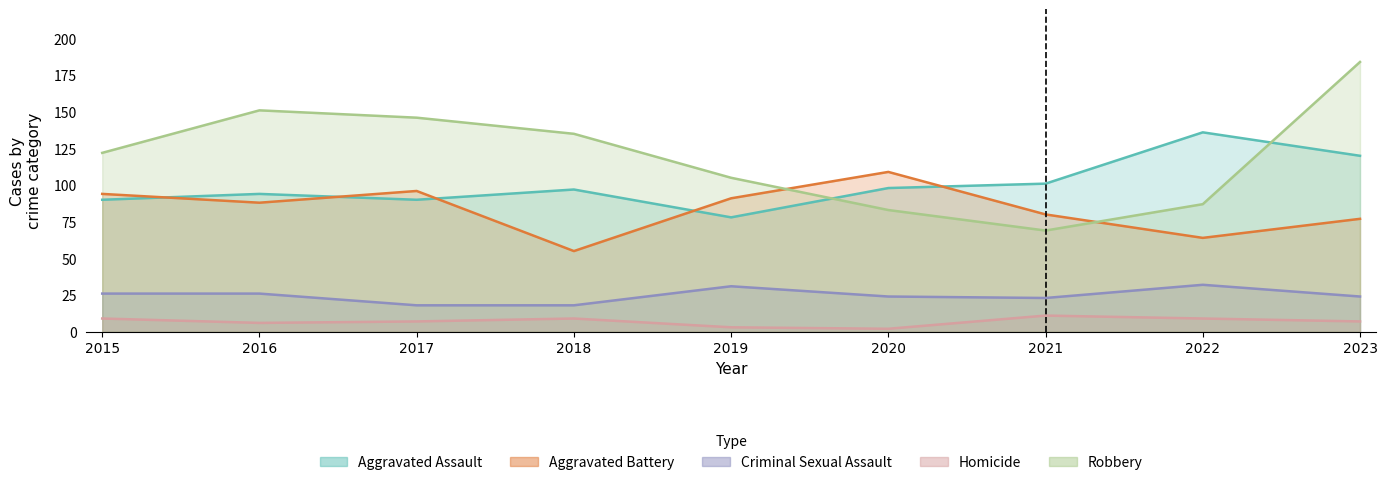

How many interior local valleys does the Criminal Sexual Assault series have?

1